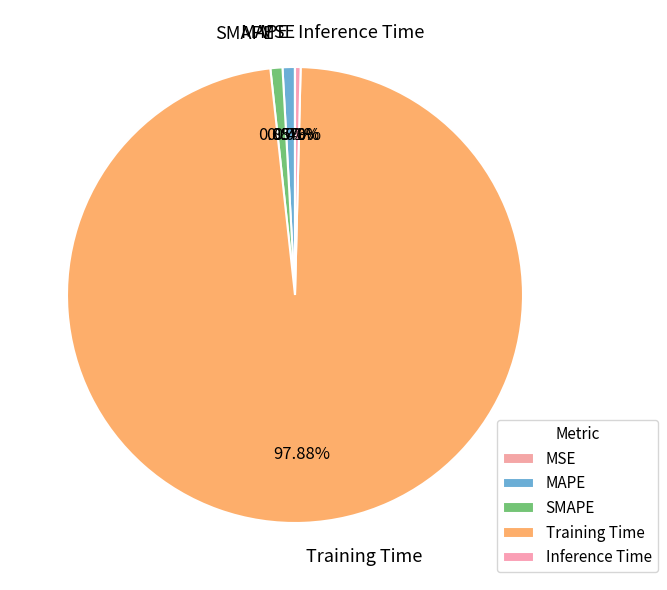

Between Training Time and MAPE, which is larger?

Training Time